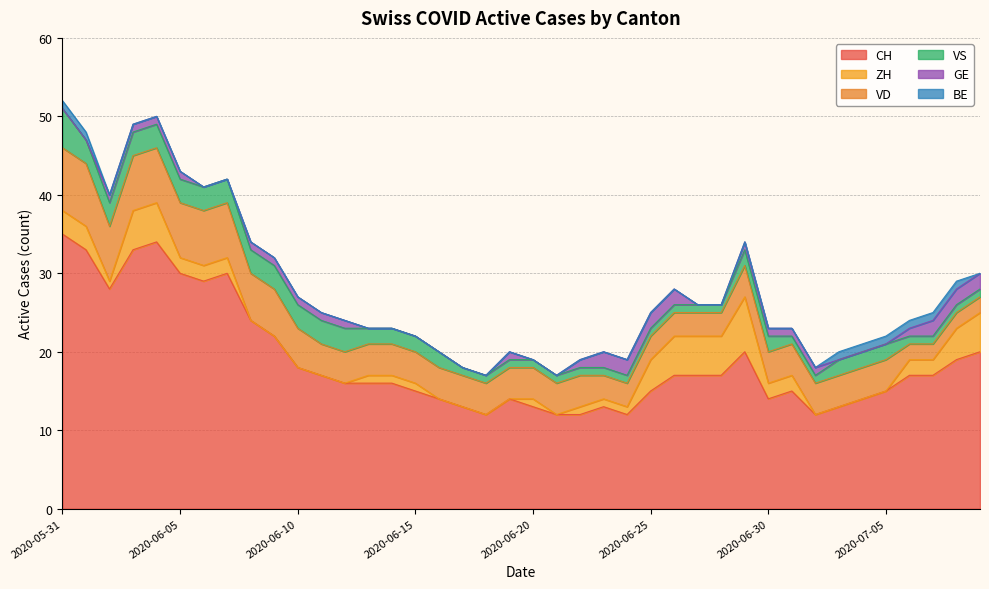

Between 2020-05-31 and 2020-07-05, which series saw the biggest shift?

CH